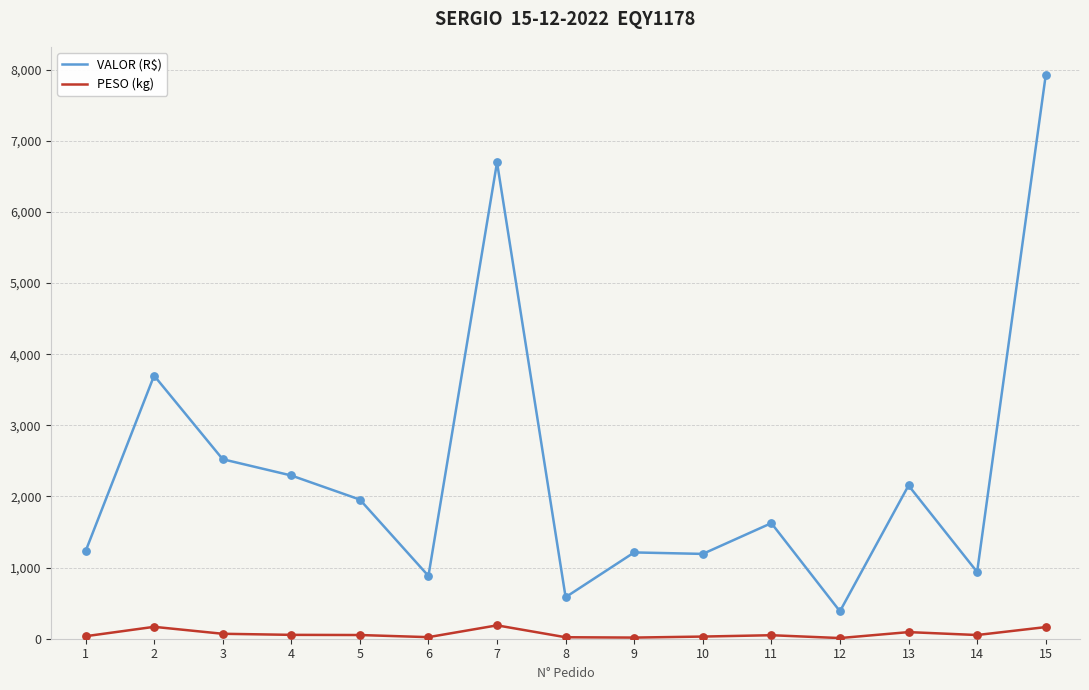

Which series changed the most between 2 and 14?

VALOR (R$)